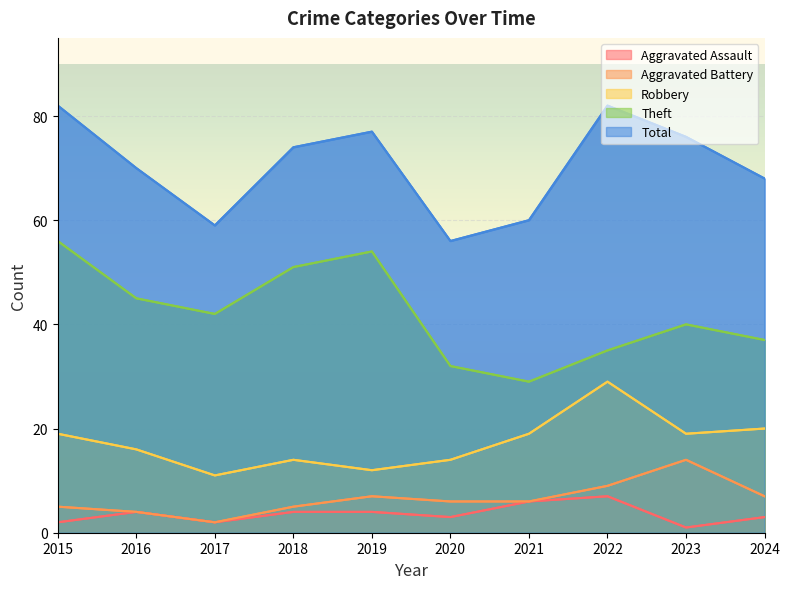

What is the smallest value displayed?

1